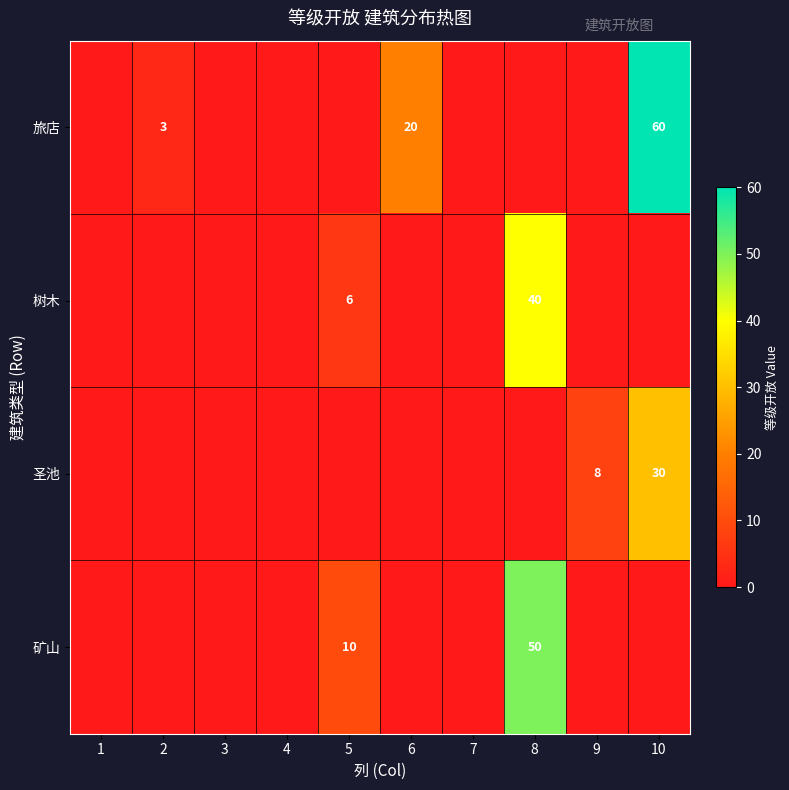

True or false: 树木 has a value of 40 at 8.

True